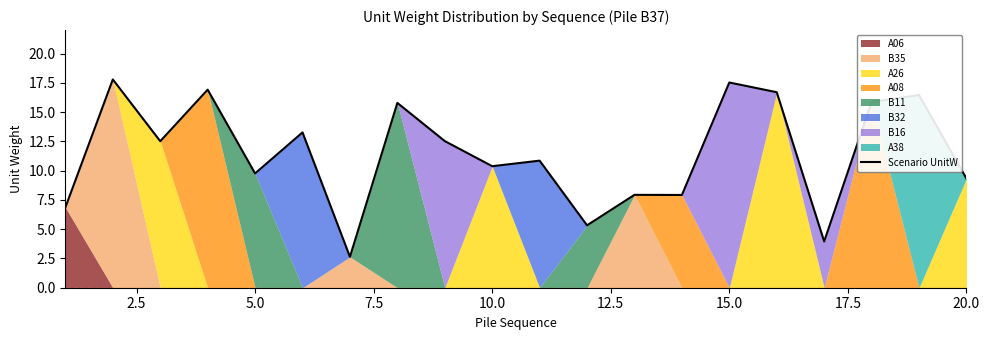

Reading left to right, extract all data points from this chart.

6.9	17.8	12.5	16.9	9.8	13.3	2.6	15.8	12.5	10.4	10.8	5.3	7.9	7.9	17.5	16.7	4.0	15.9	16.5	9.3